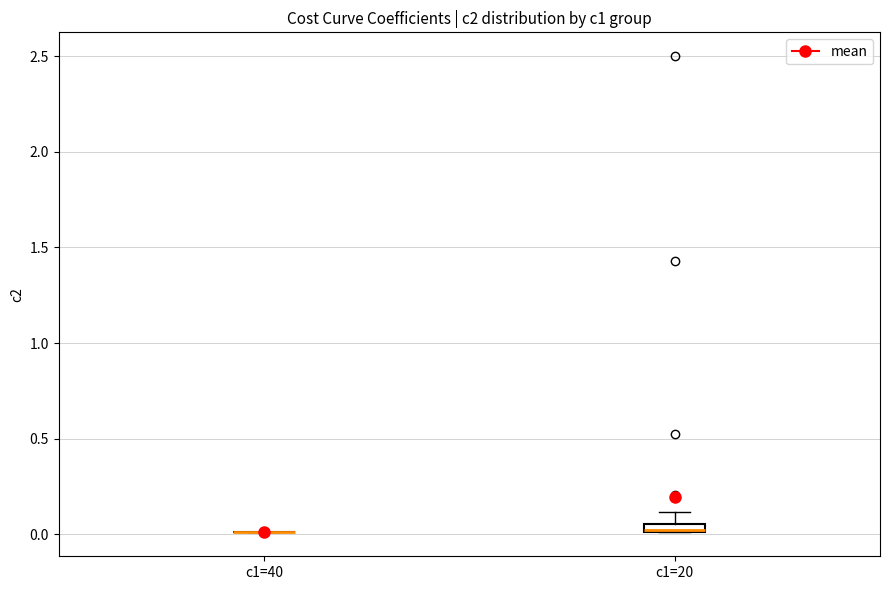

Where does the upper whisker of the box for c1=20 end on the y-axis? The values are not printed on the chart, so give them approximately, as read against the axis.

0.10